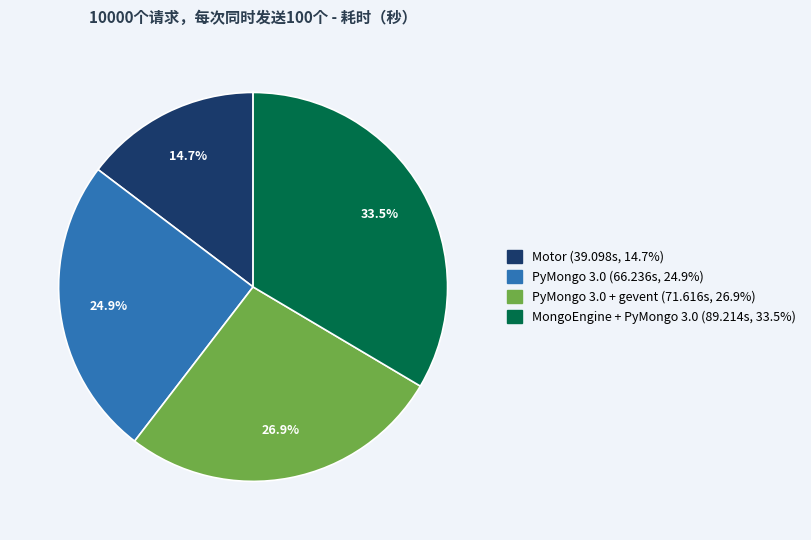

Is there a majority slice in this chart?

No